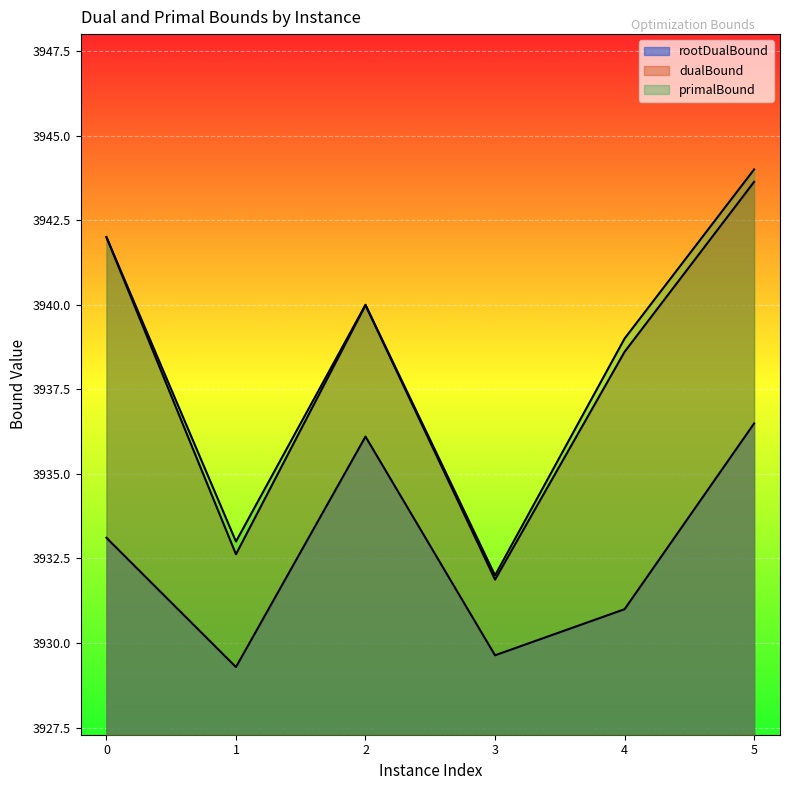

The value of dualBound at 1 is 3932.6. True or false?

True